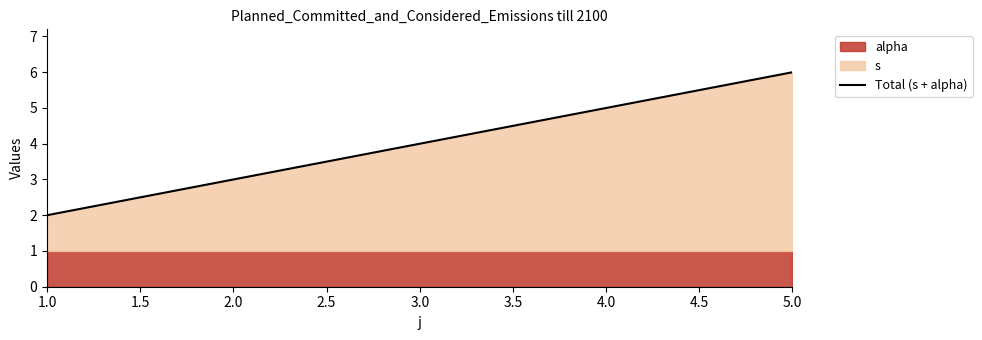

Is it true that Total (s + alpha) equals 2 at 1.0?

True